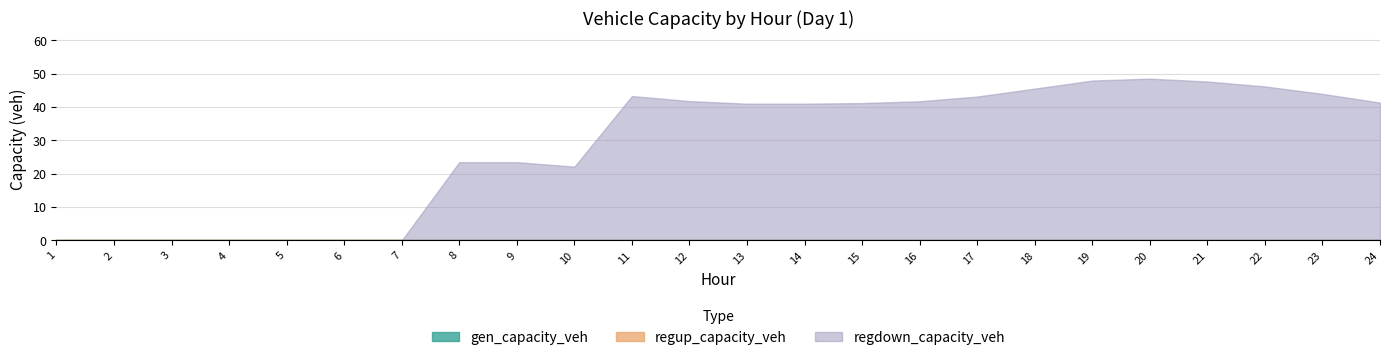

True or false: regdown_capacity_veh has a value of 60.2 at 13.

False